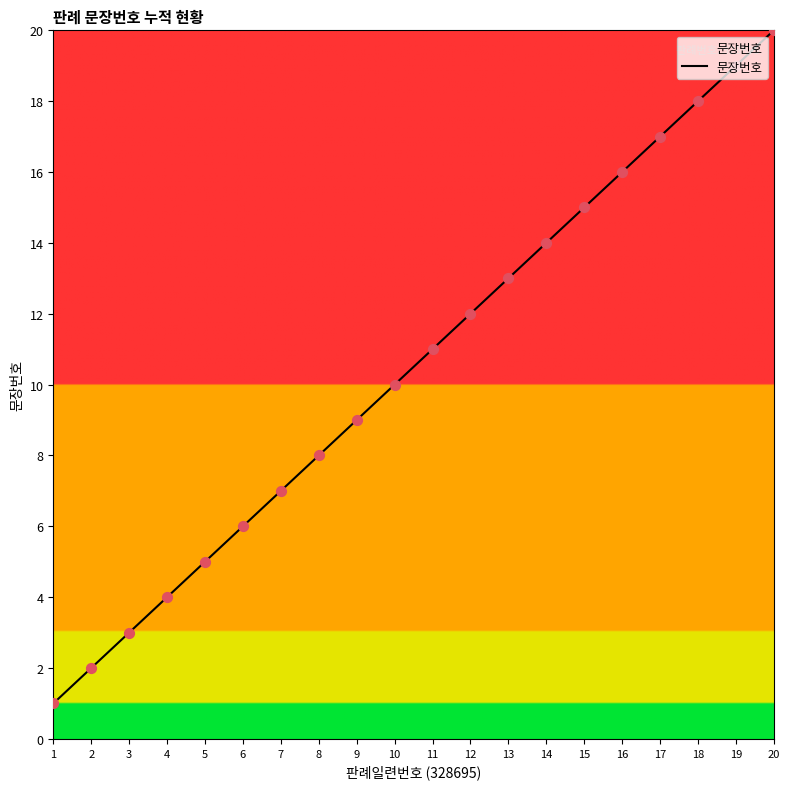

What is the change in value from 1 to 17?

+16